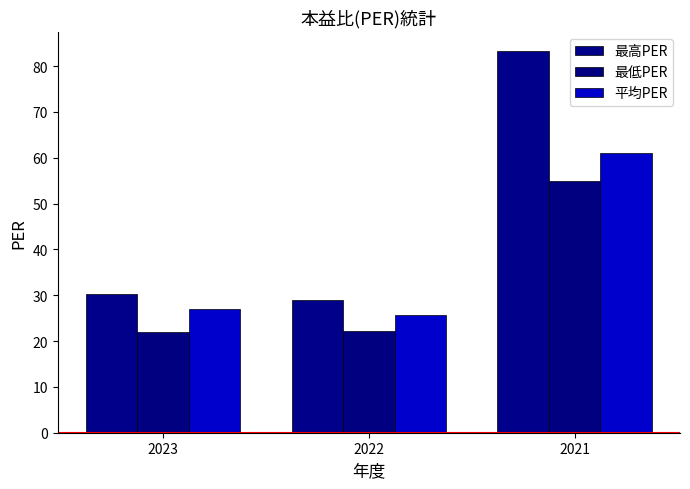

Which category has the lowest value in the 最高PER series?

2022